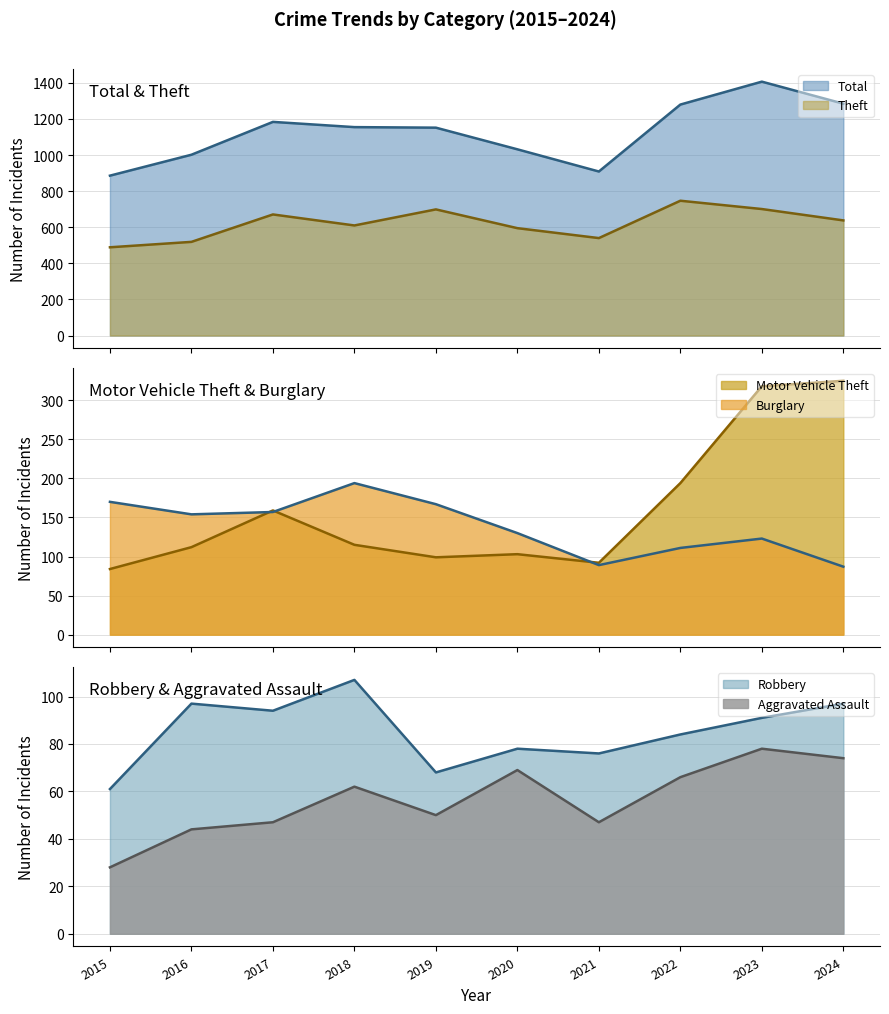

Is it true that Theft equals 595 at 2020?

True